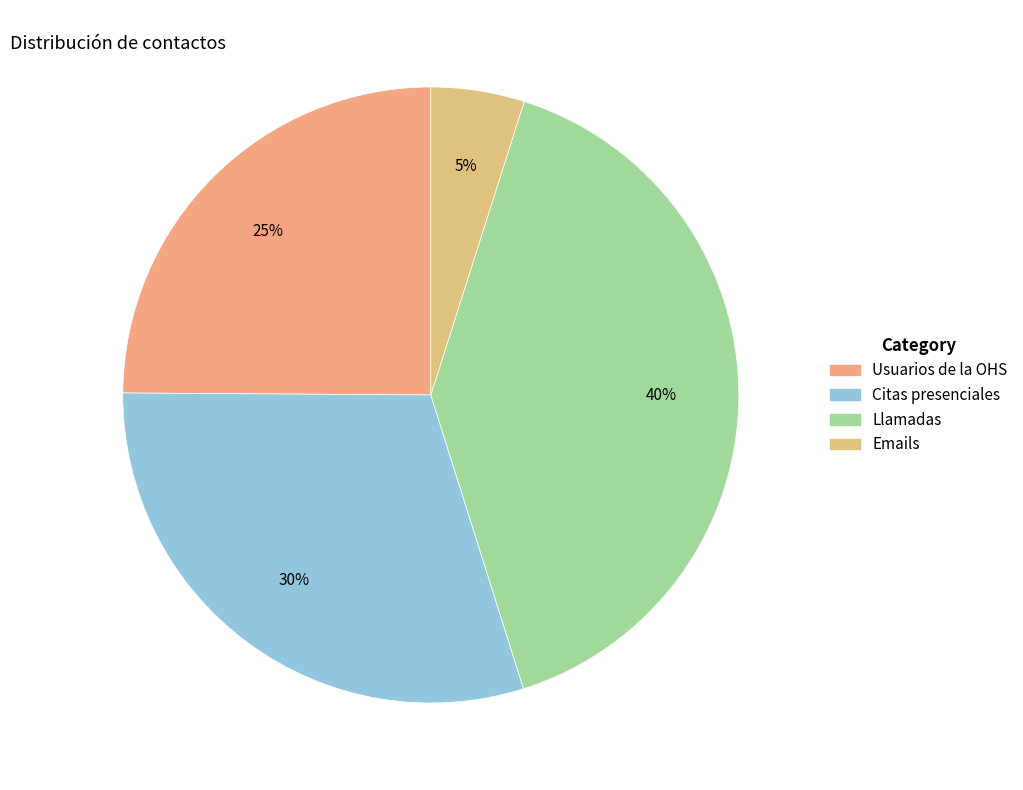

How many slices are in this pie chart?

4